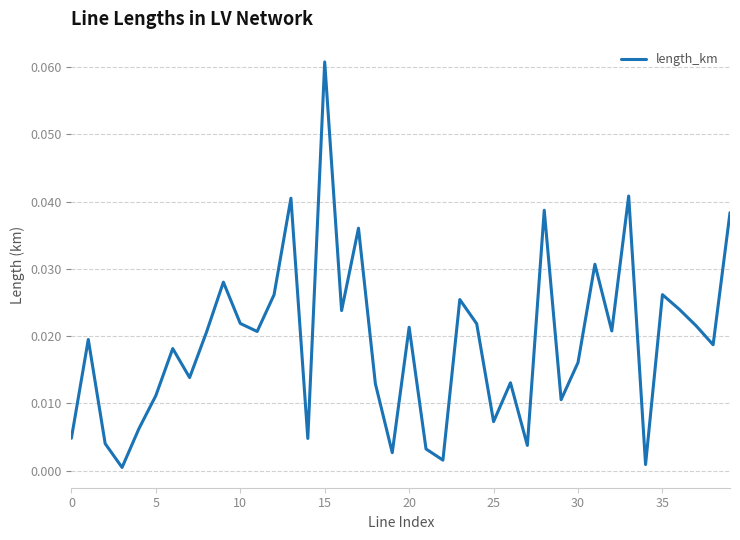

Is this an area chart (filled region under the line)?

No